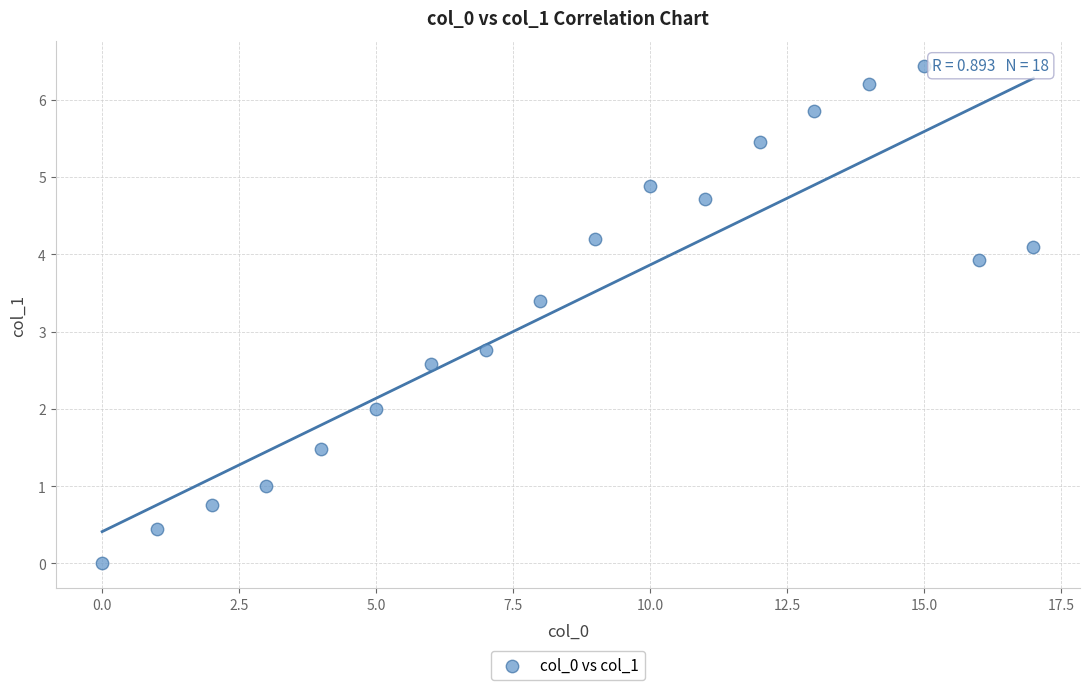

What Y value in the scatter plot is closest to 3?

2.8